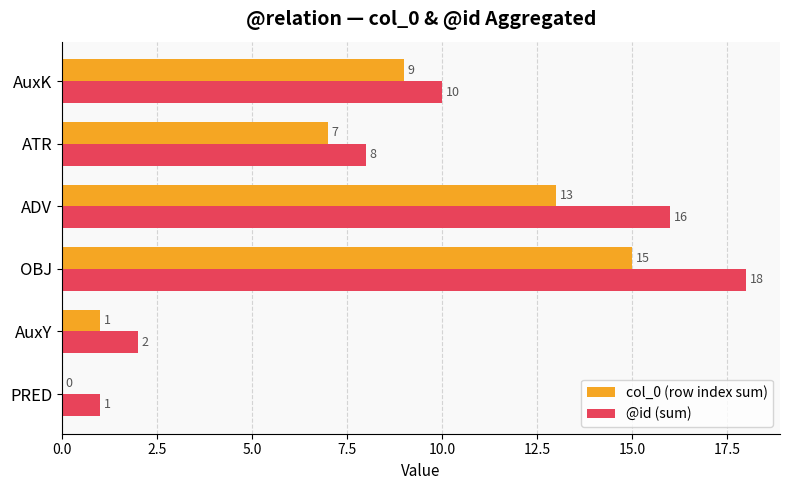

Which category has the highest value in the col_0 (row index sum) series?

OBJ